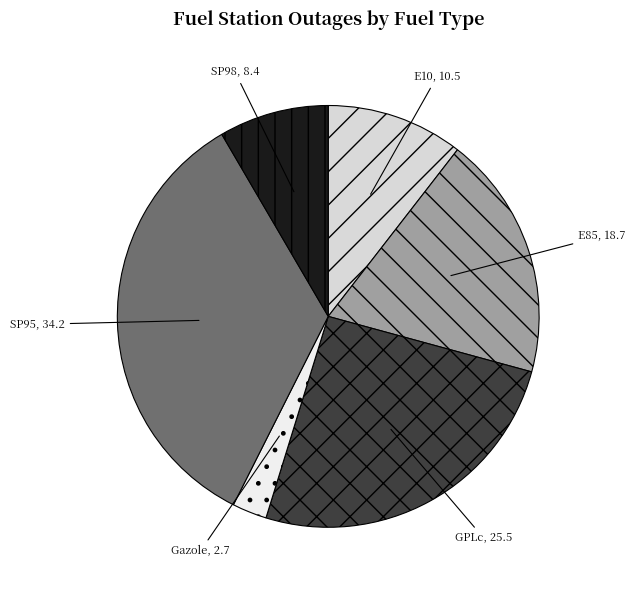

Is SP95 the majority of the pie?

No